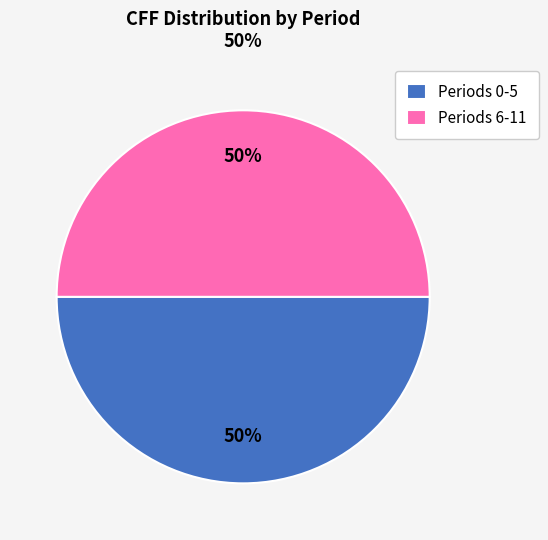

What is the ratio of the value at Periods 0-5 to the value at Periods 6-11?

1.0